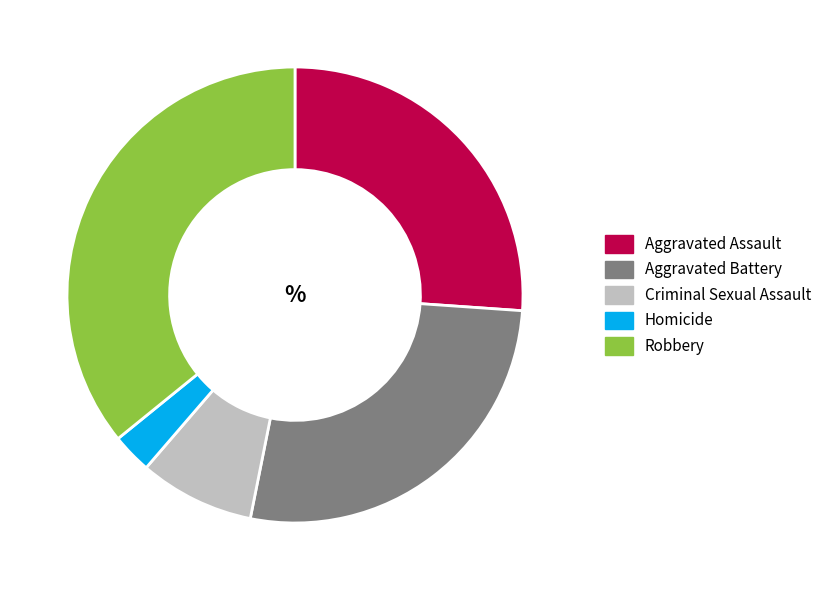

The Aggravated Assault slice represents 26% of the pie. True or false?

True